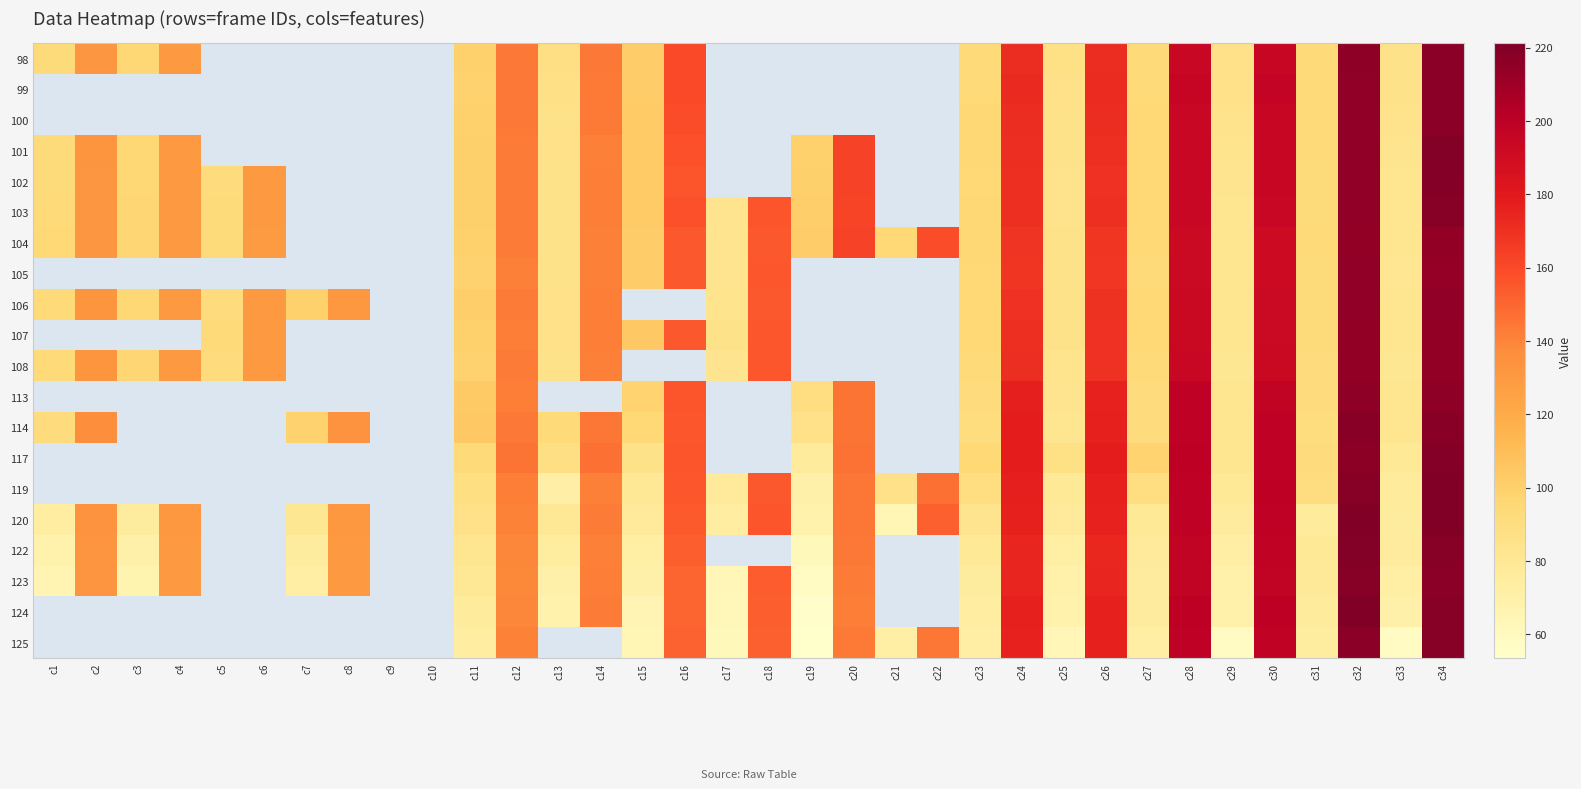

At how many categories does at least one series exceed 102?

19